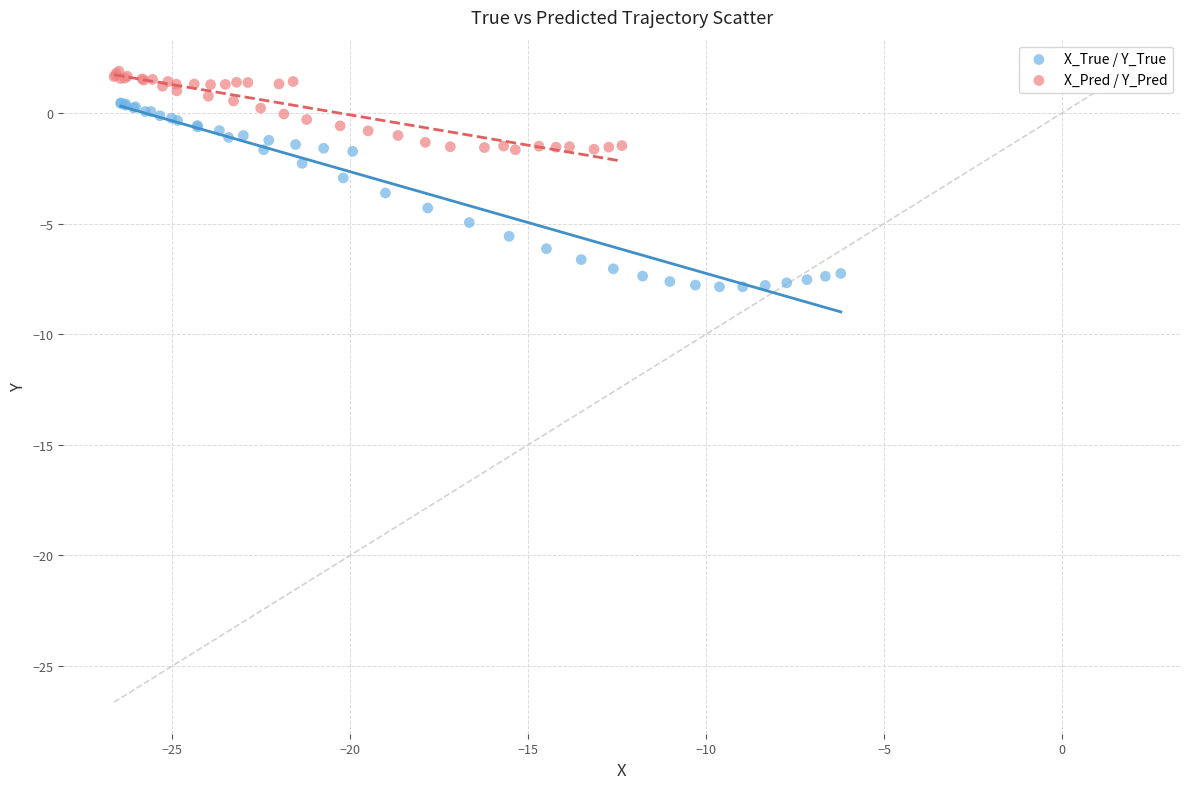

What are all the series names shown in the legend?

X_True / Y_True, X_Pred / Y_Pred